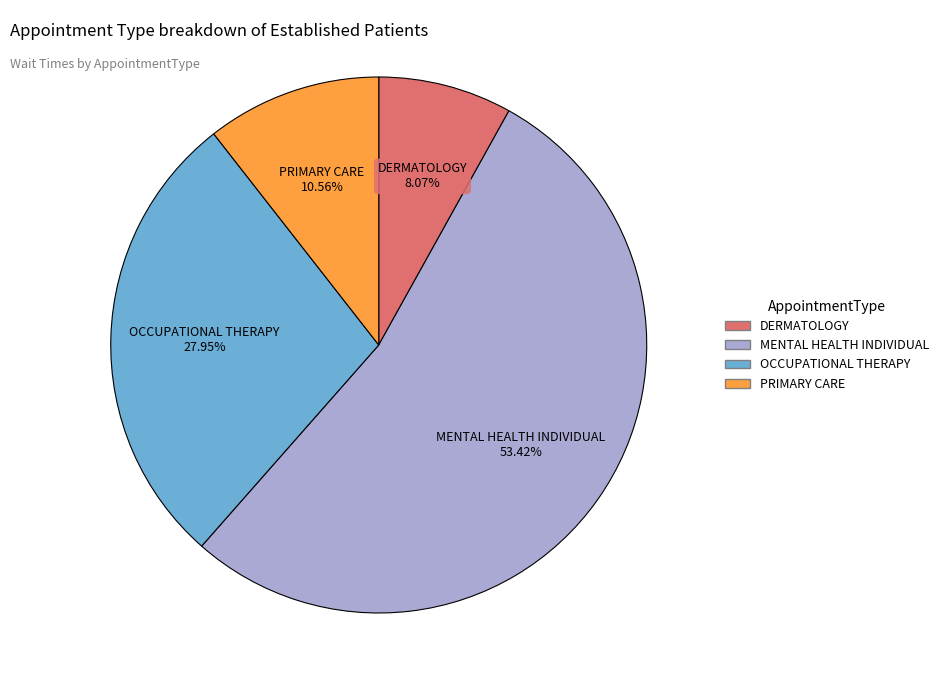

Is the sum of PRIMARY CARE and OCCUPATIONAL THERAPY greater than half?

No